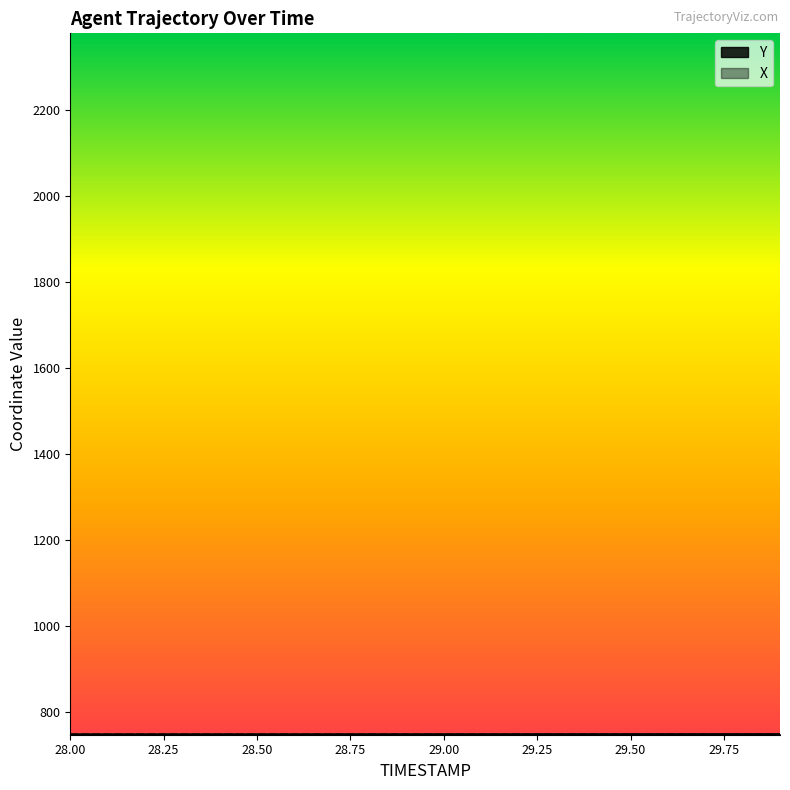

What is the highest value of the Y series?

747.2